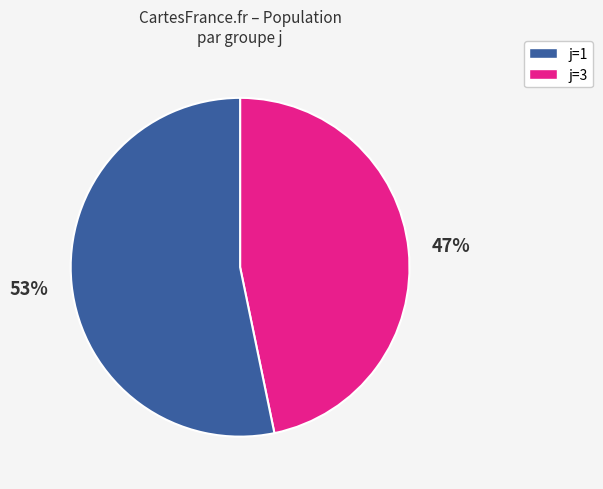

To the nearest percent, what is the average slice percentage?

50%